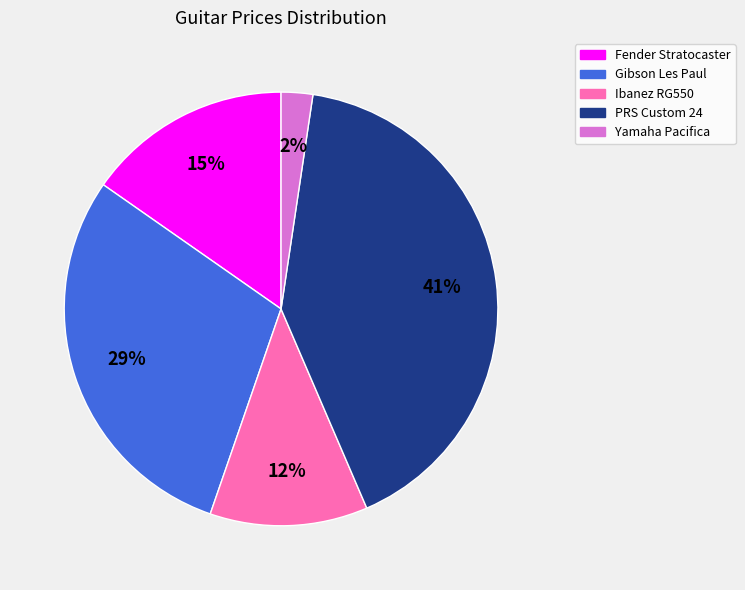

Count the number of slices in the pie.

5